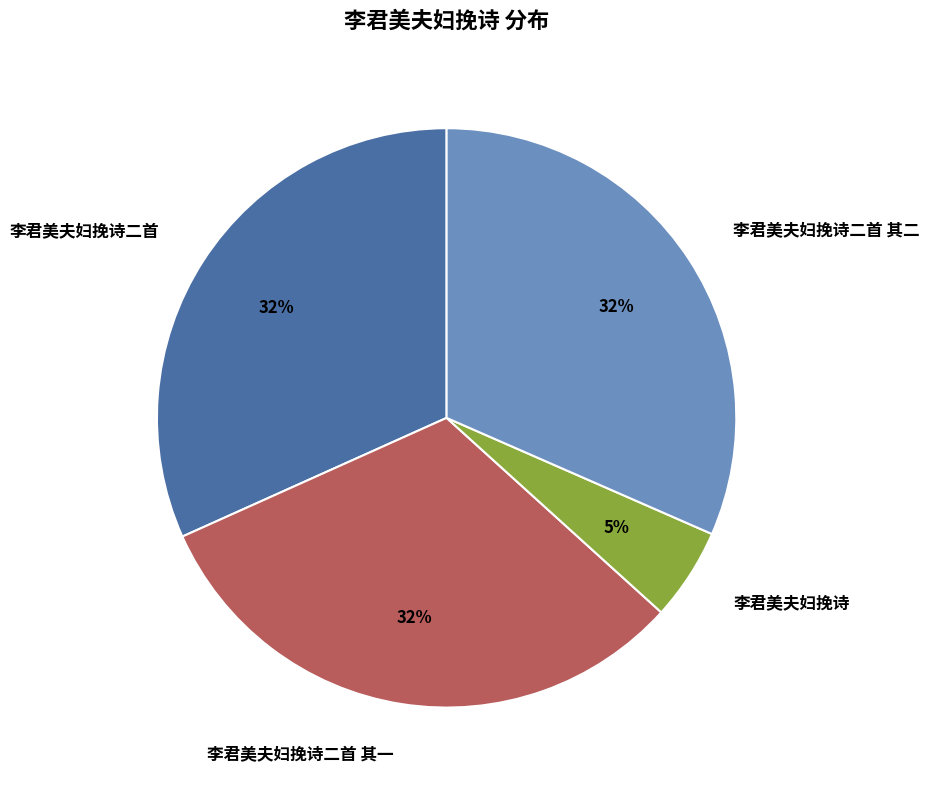

Which slice is the smallest?

李君美夫妇挽诗